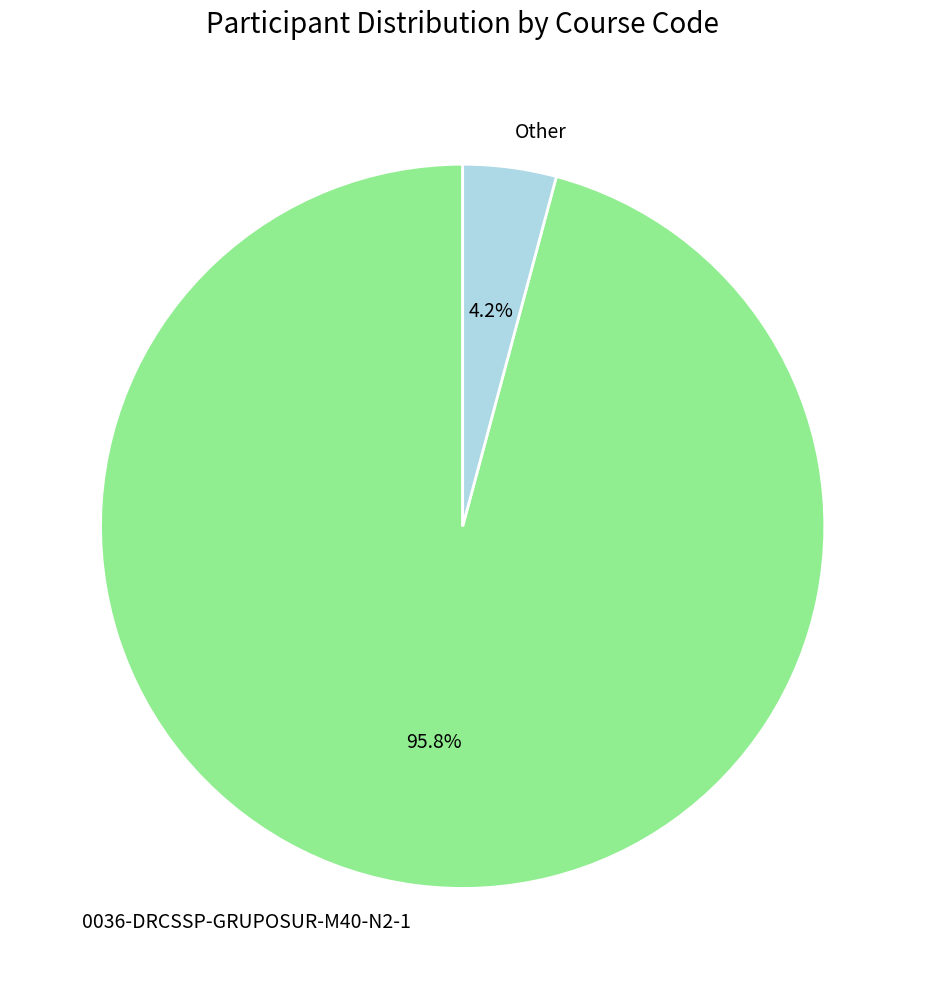

What percentage is the 0036-DRCSSP-GRUPOSUR-M40-N2-1 slice, to the nearest percent?

96%